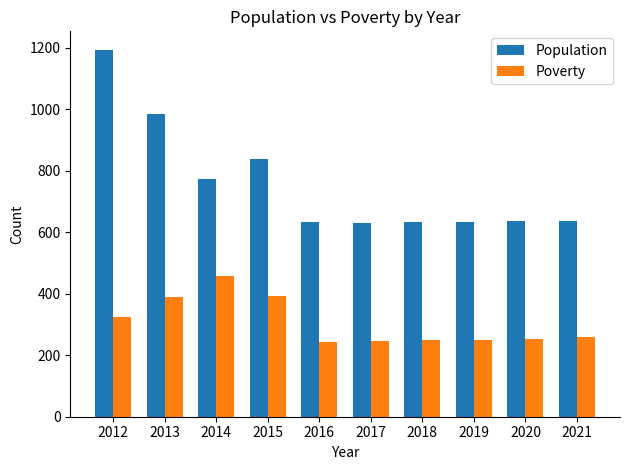

What is the value of the Population bar at the 2nd from the left?

986